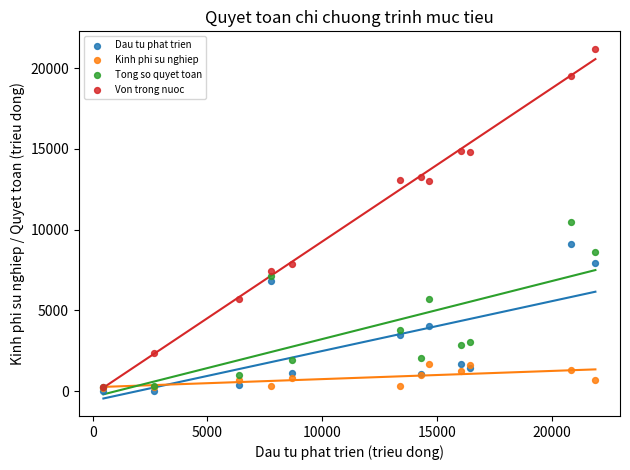

Which series reaches the maximum Y coordinate?

Von trong nuoc